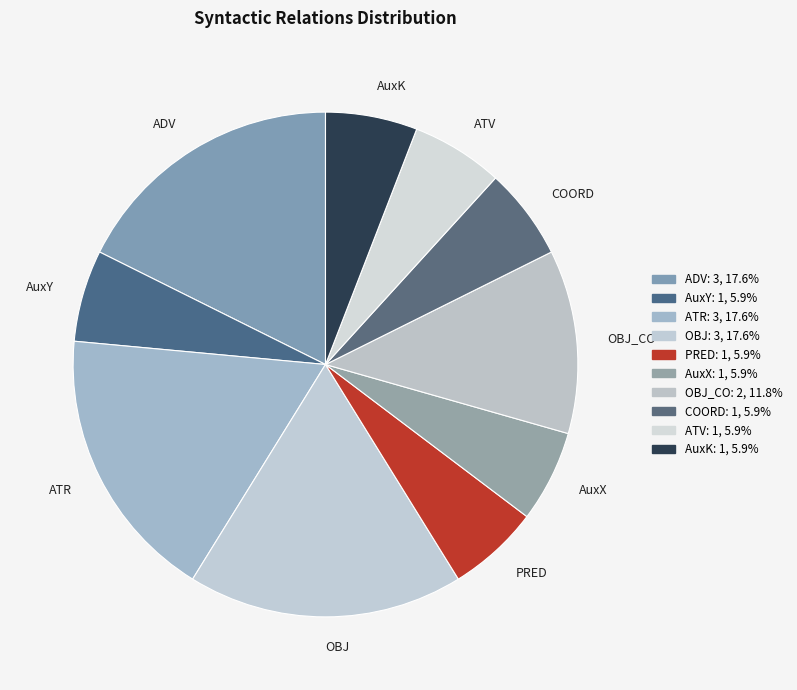

Is the sum of ATV and AuxX greater than half?

No